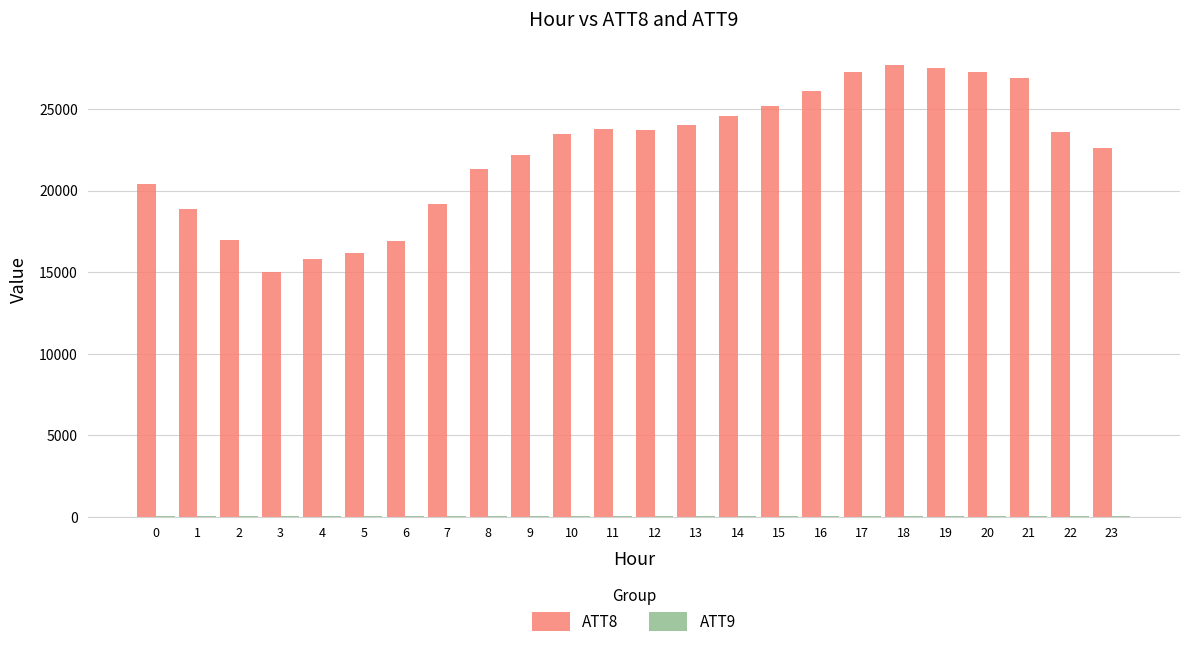

How many groups of bars are there?

24